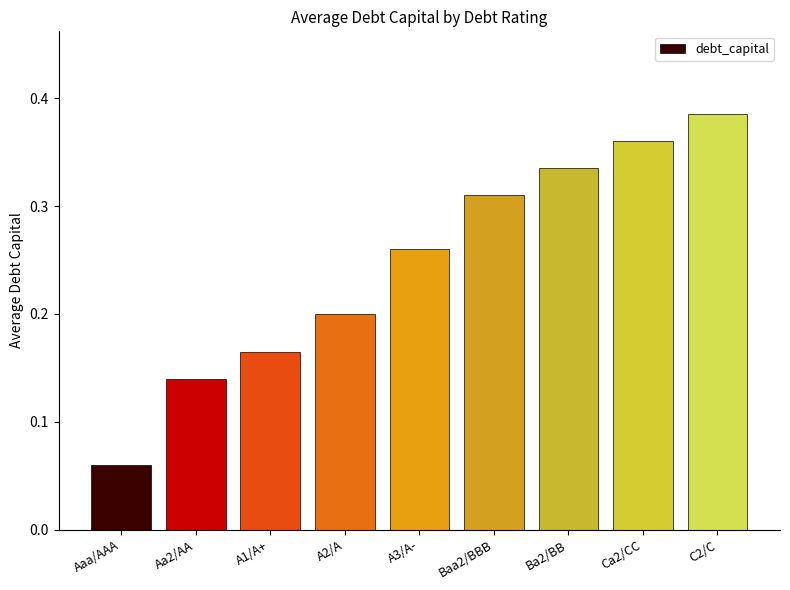

Does the chart contain any negative values?

No